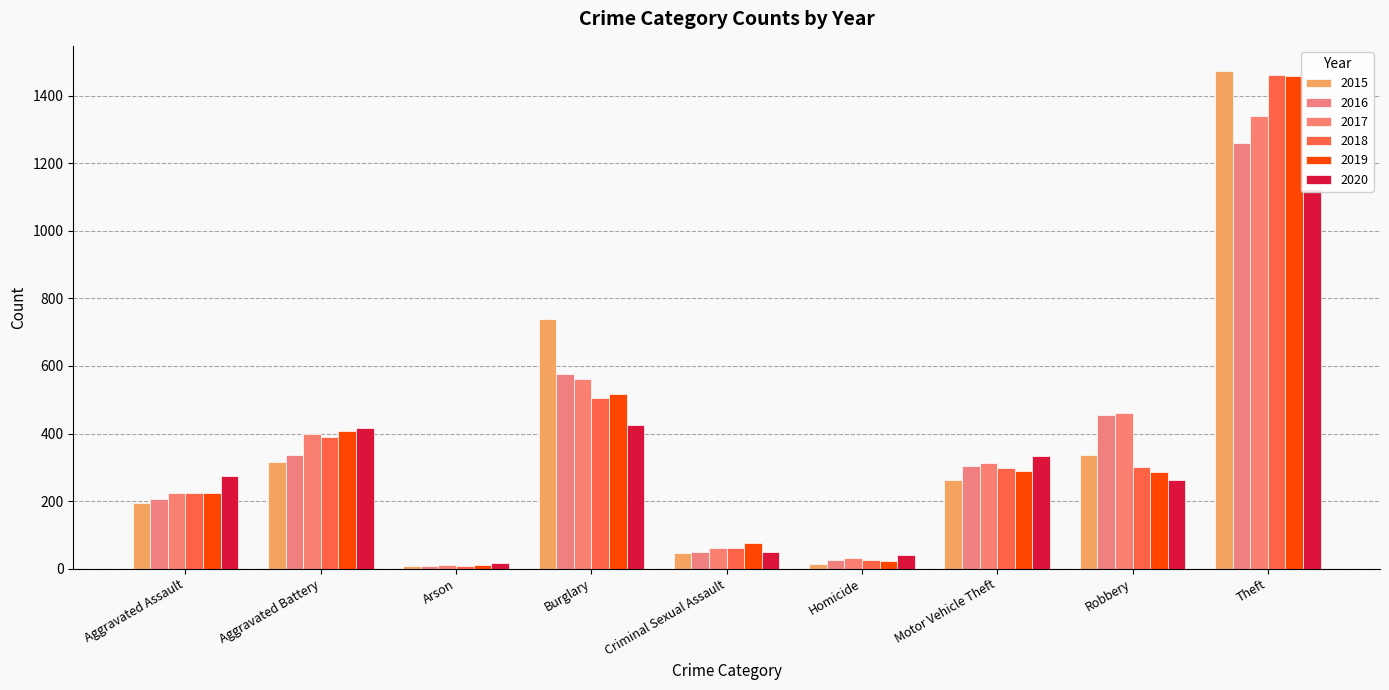

The value of 2018 at Theft is 1461. True or false?

True